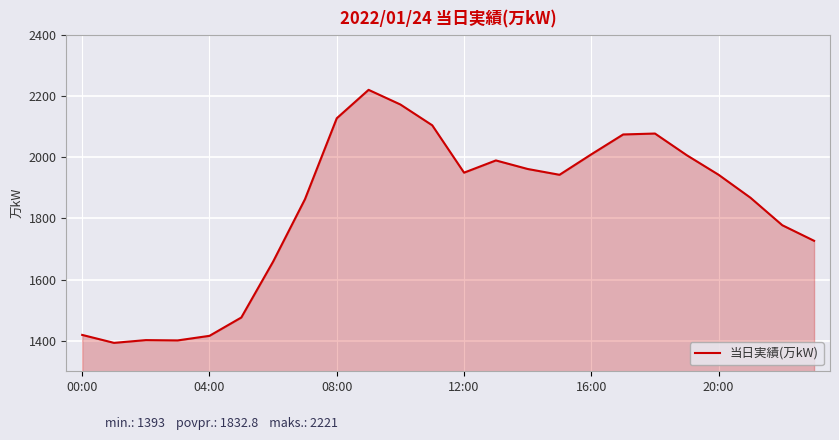

What is the difference between the maximum and minimum values?

828